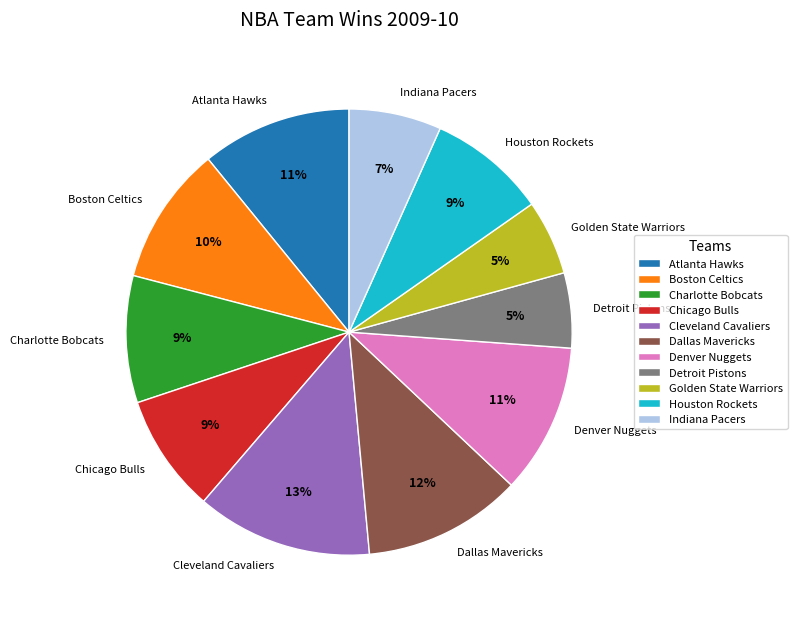

Count the number of slices in the pie.

11